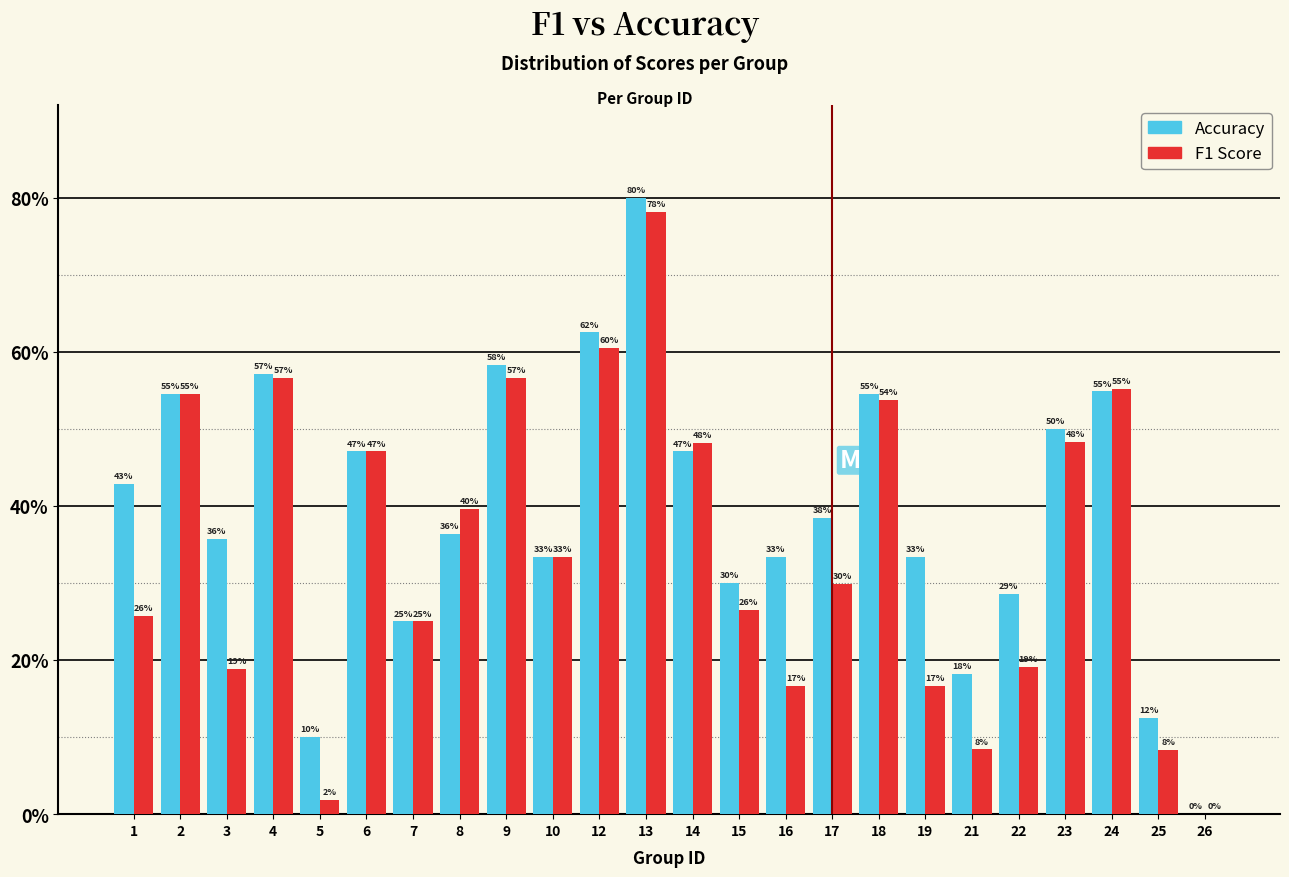

Are the bars grouped side by side (vs. stacked)?

Yes